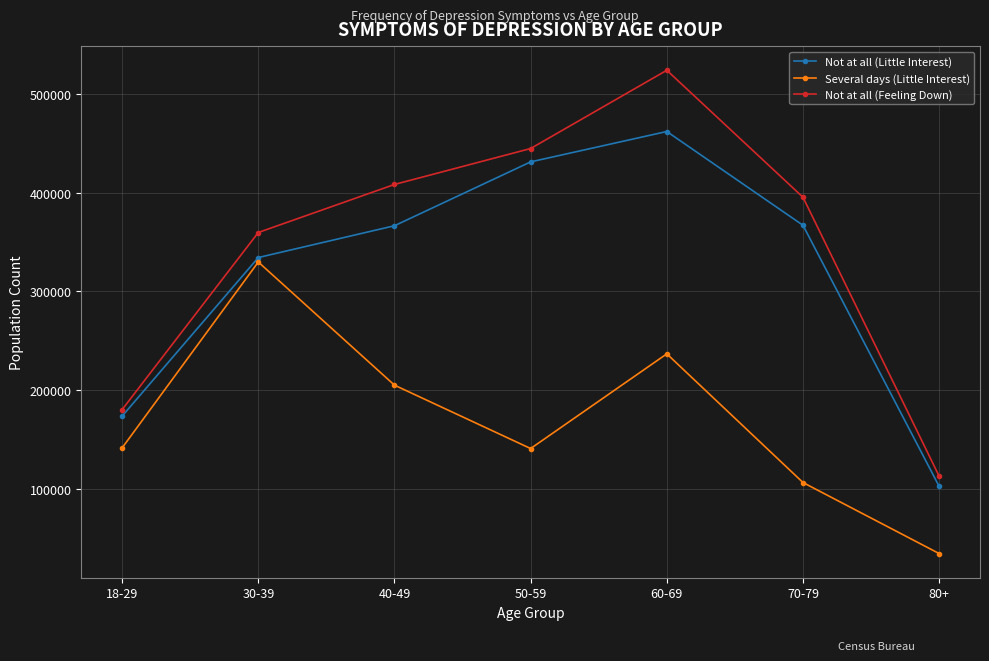

What is the difference between the maximum and second lowest values in the Several days (Little Interest) series?

223579